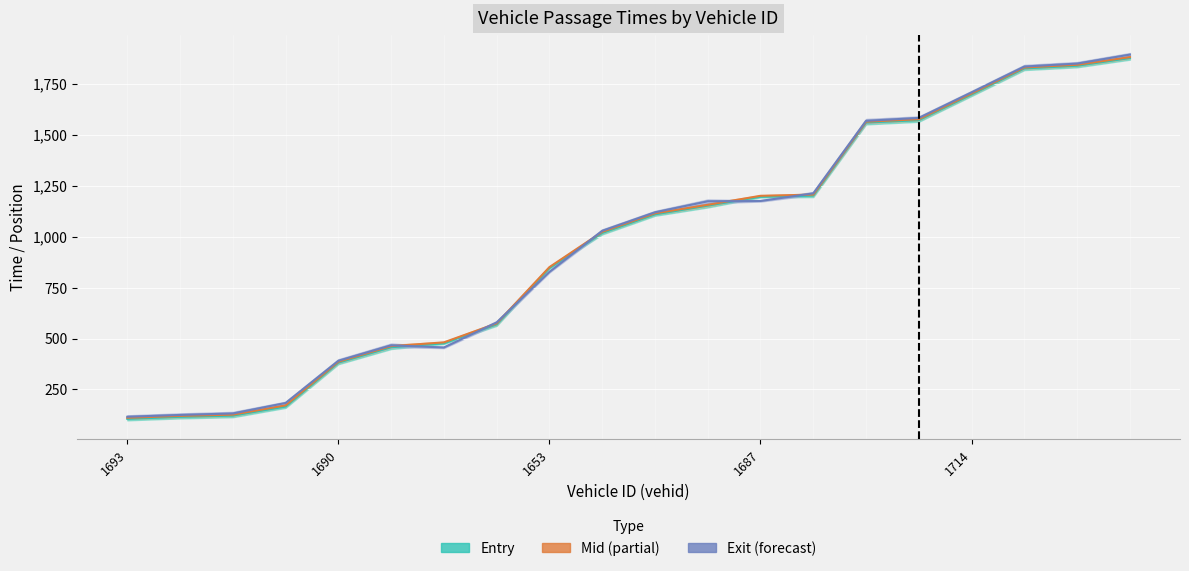

Between 13 and 12, which is larger?

13